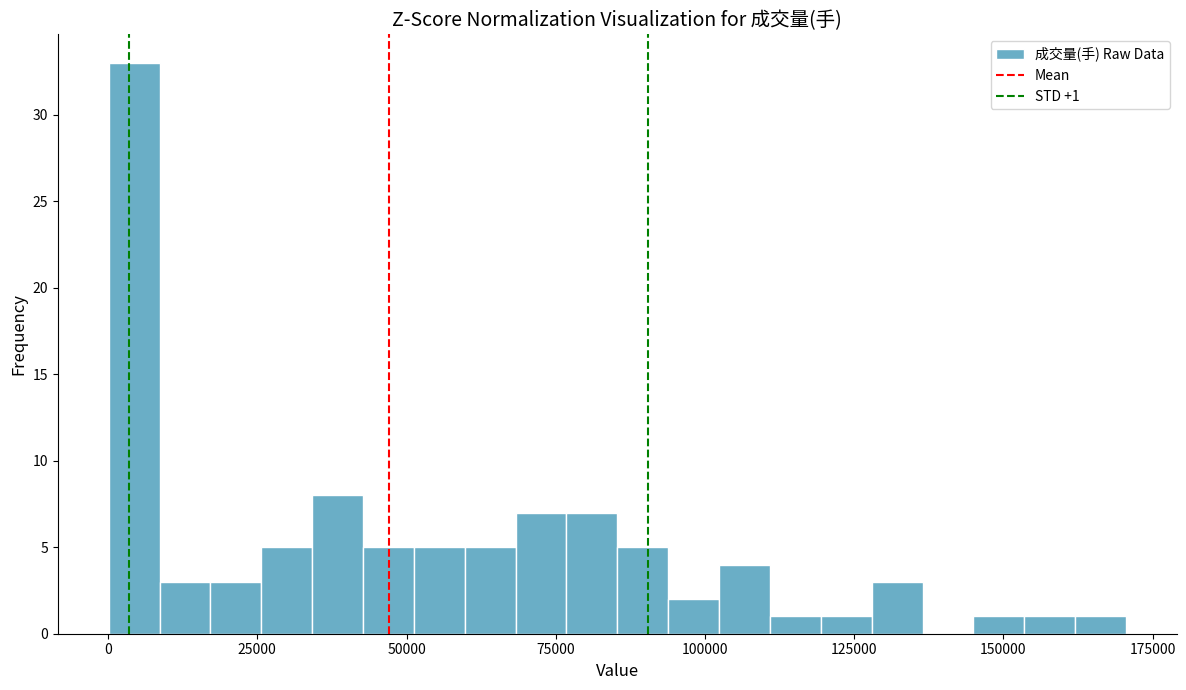

Around what value on the x-axis is the tallest bar? Give the approximate position of its centre, as read against the axis.

5000